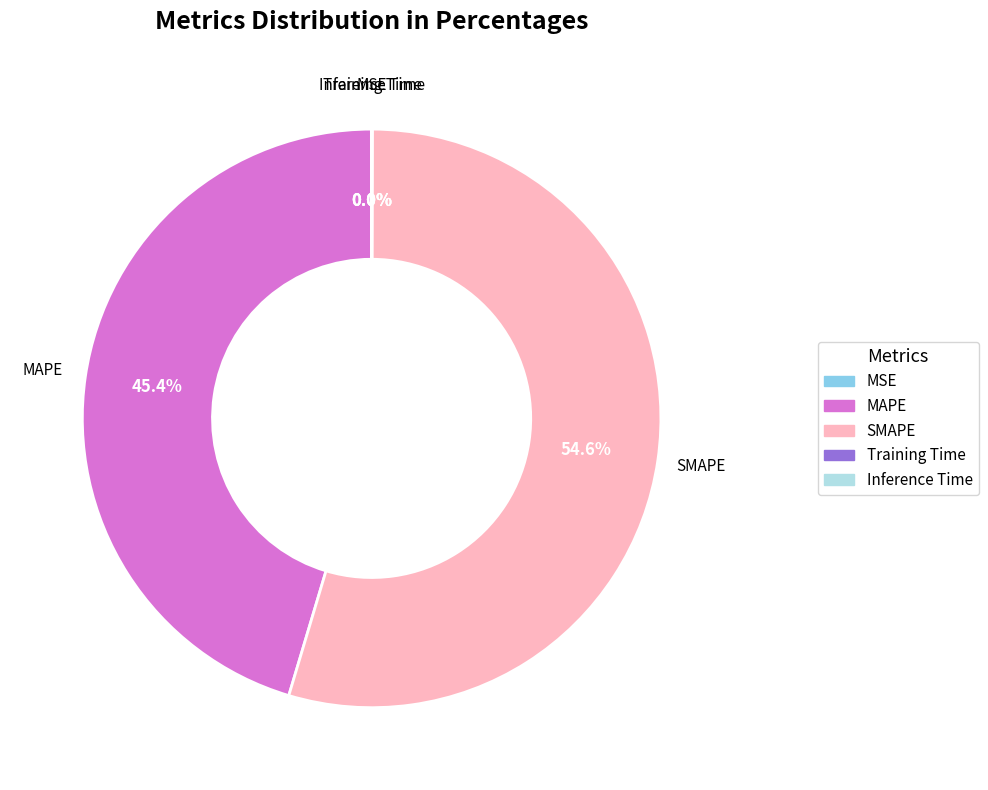

What is the largest slice in the pie chart?

SMAPE